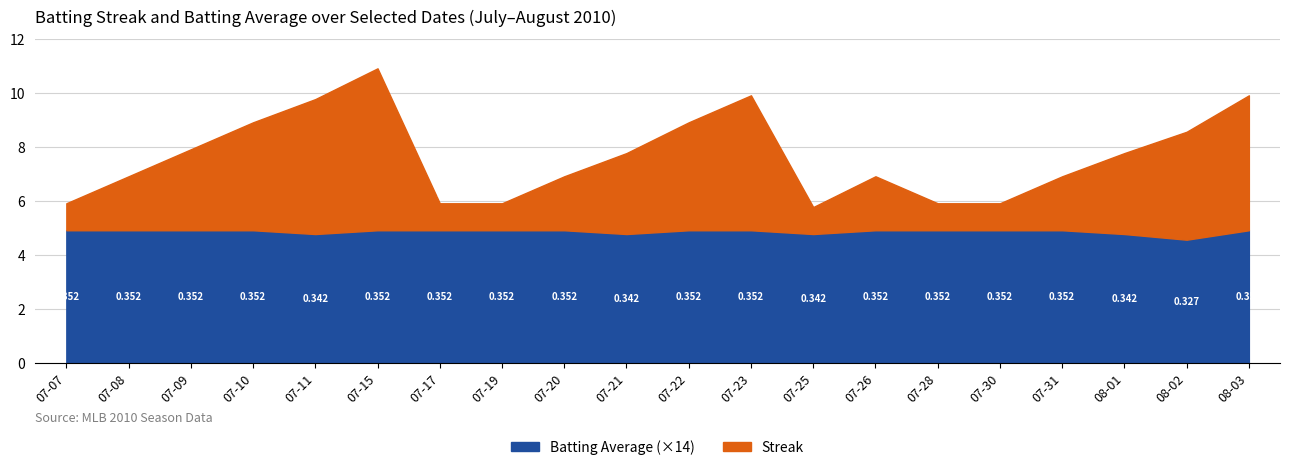

What is the smallest value displayed?

0.3